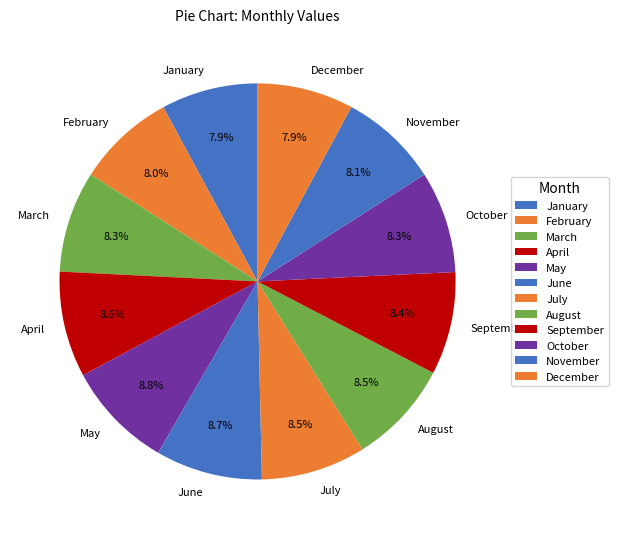

How many segments does this pie chart have?

12